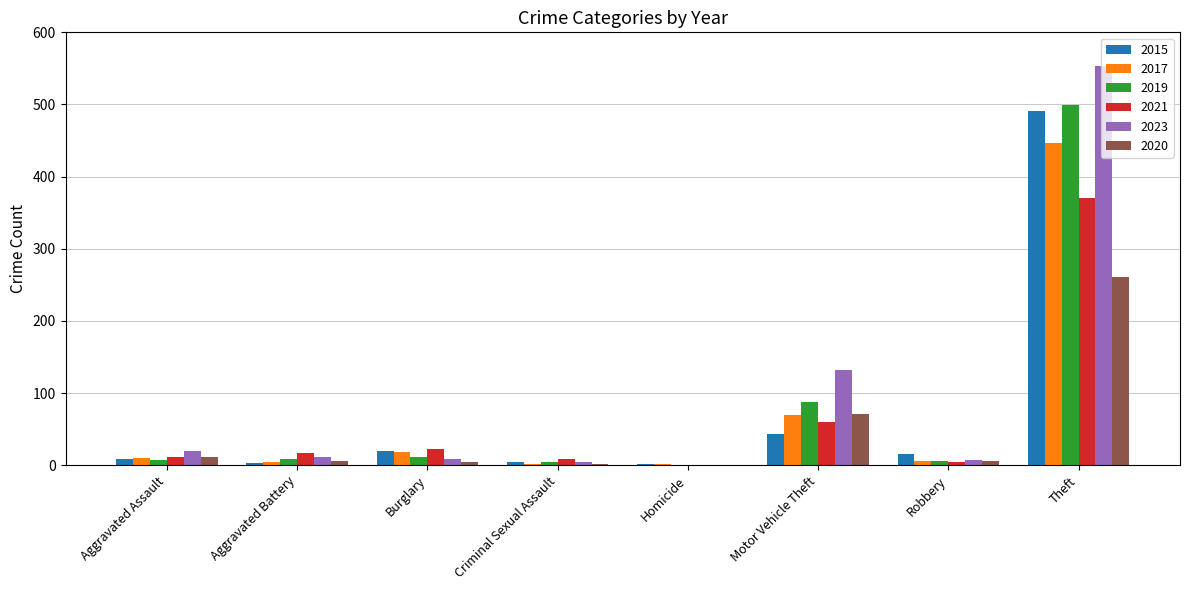

Are the bars horizontal?

No